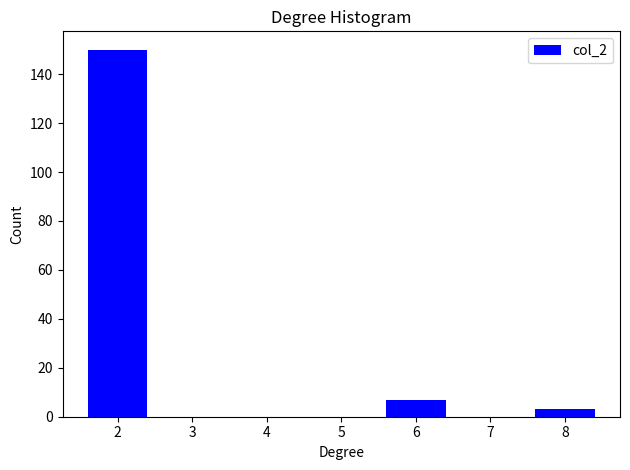

Over which range of the x-axis is the bar tallest?

1.5 to 2.5